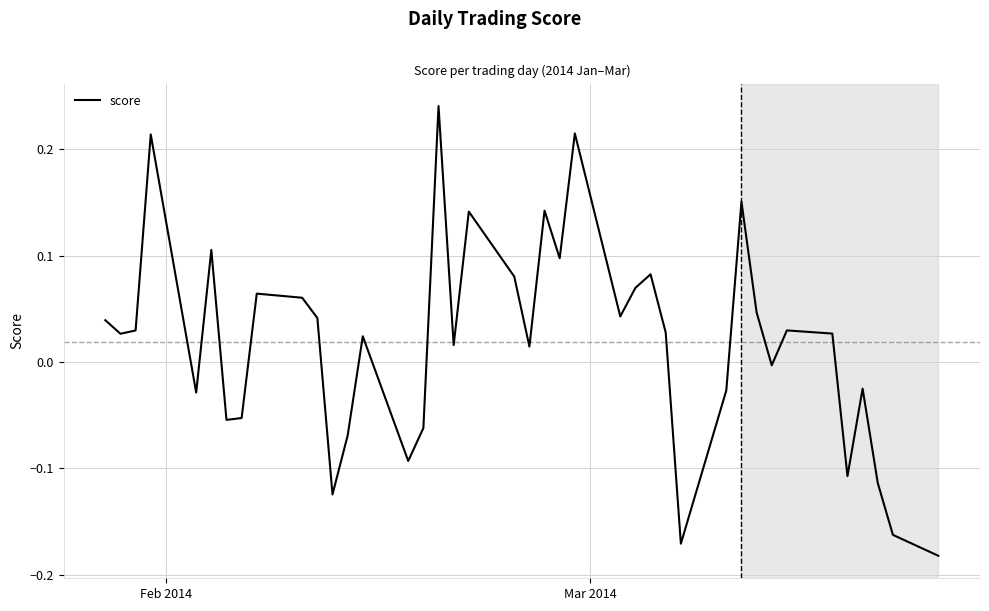

What is the difference between the maximum and second lowest values?

0.4